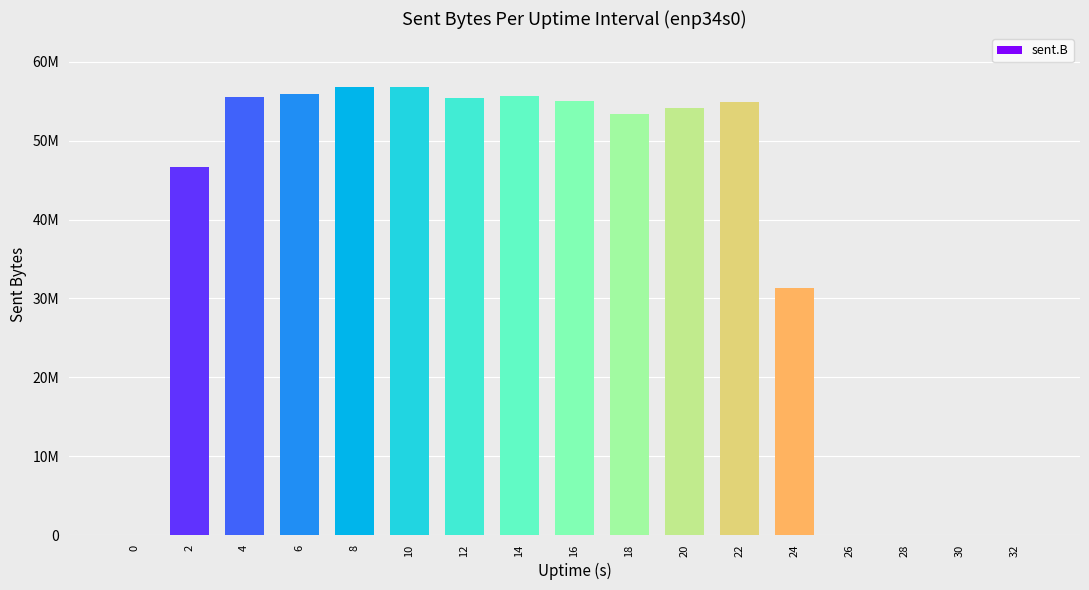

Reading right to left, extract all data points from this chart.

0	0	0	0	31318345	54839758	54145557	53340301	55019681	55720885	55434062	56824968	56772285	55893046	55513117	46601551	0